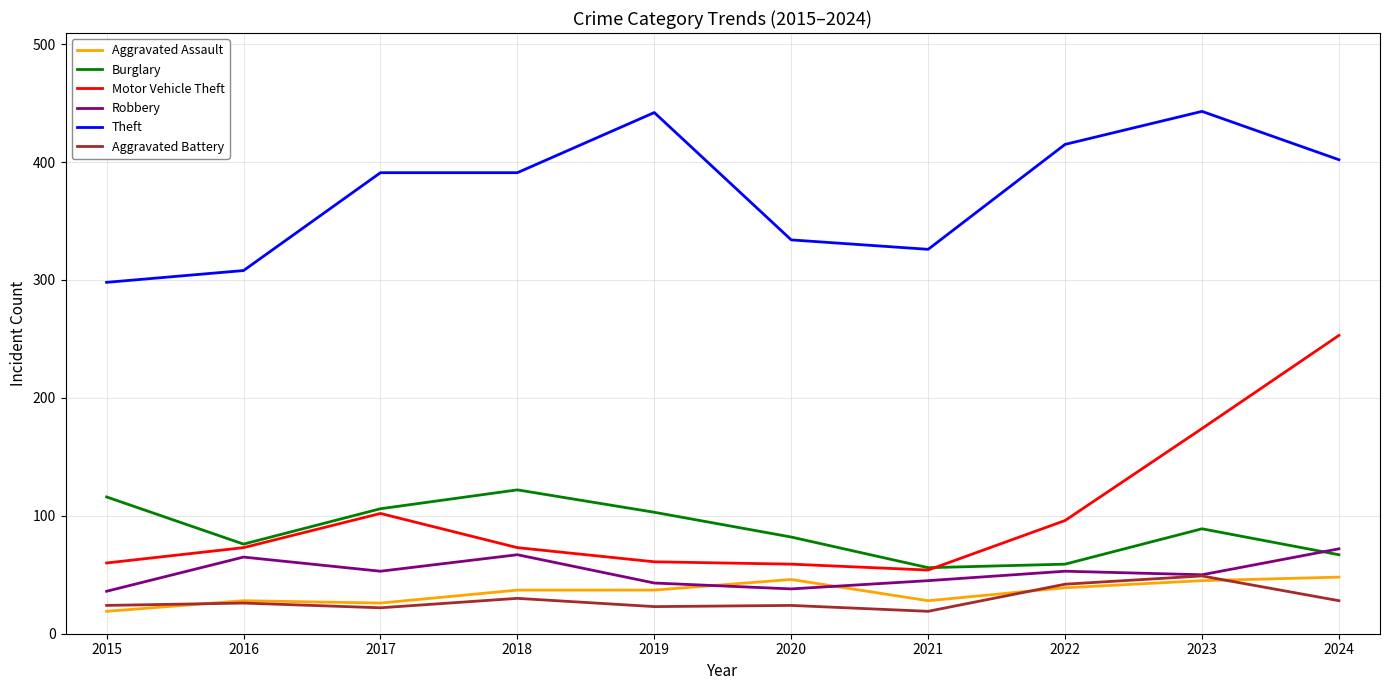

What is the lowest value of the Aggravated Battery series?

19